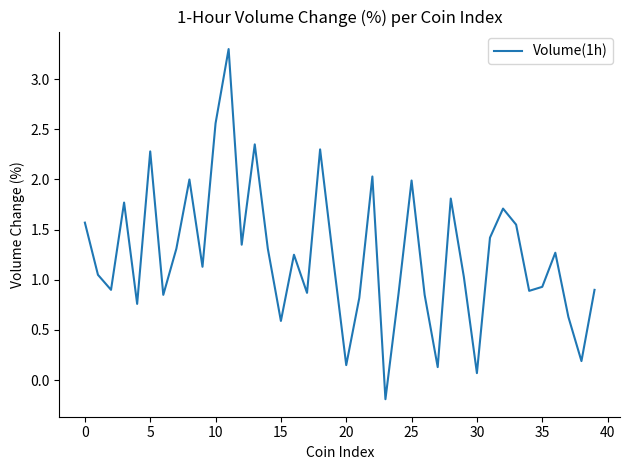

What is the maximum value shown in the chart?

3.3